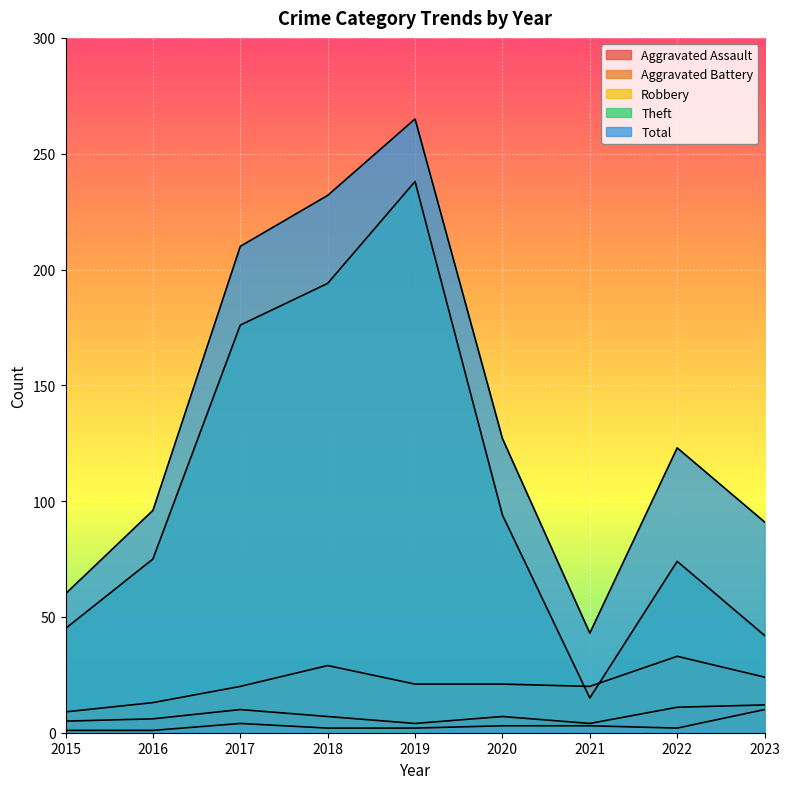

Between 2018 and 2019, which series saw the biggest shift?

Theft